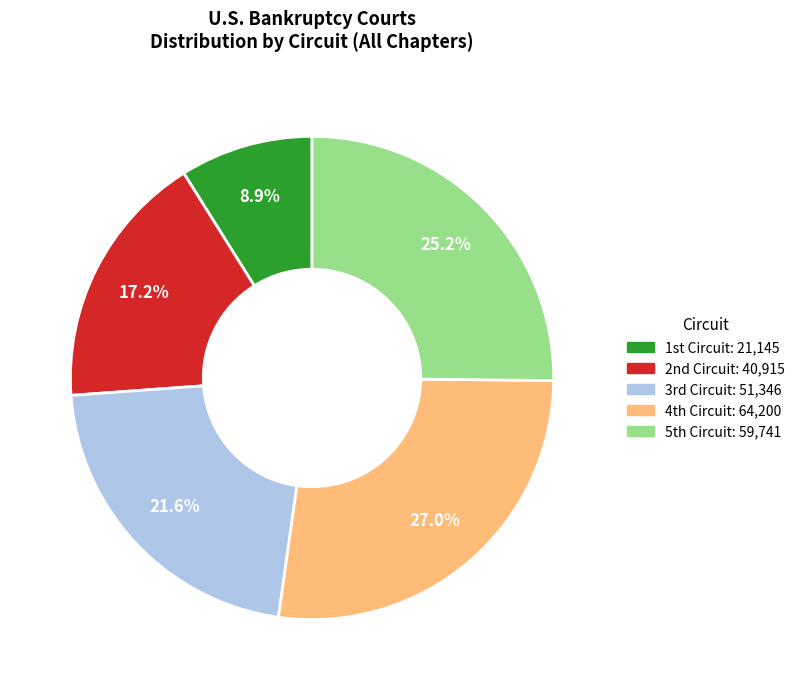

Which category has the biggest portion of the pie?

4th Circuit